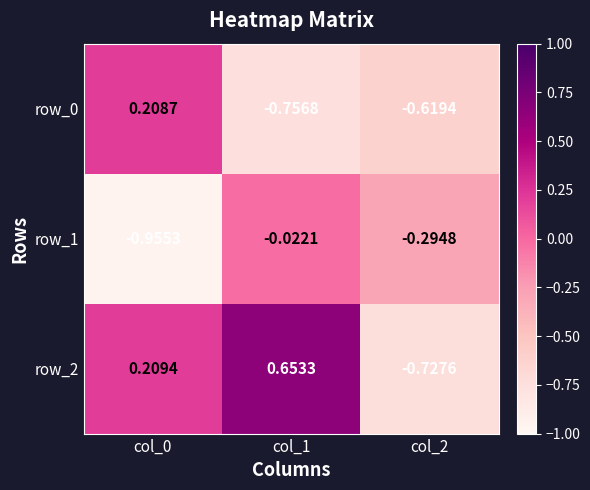

Is it true that row_0 equals 0.2 at col_0?

True